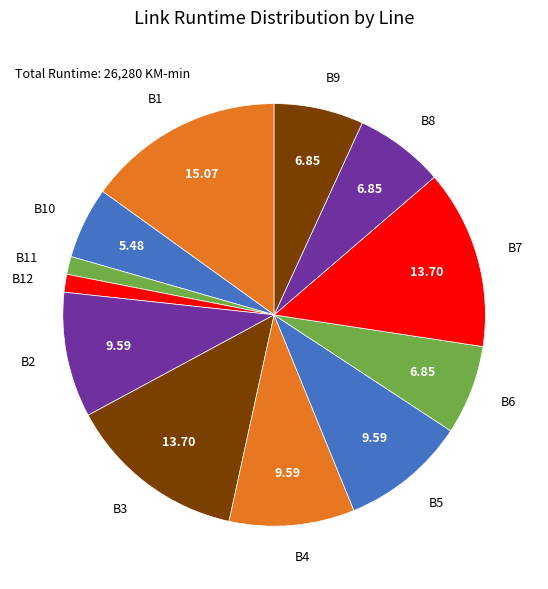

Do B1 and B10 together represent more than half of the pie?

No